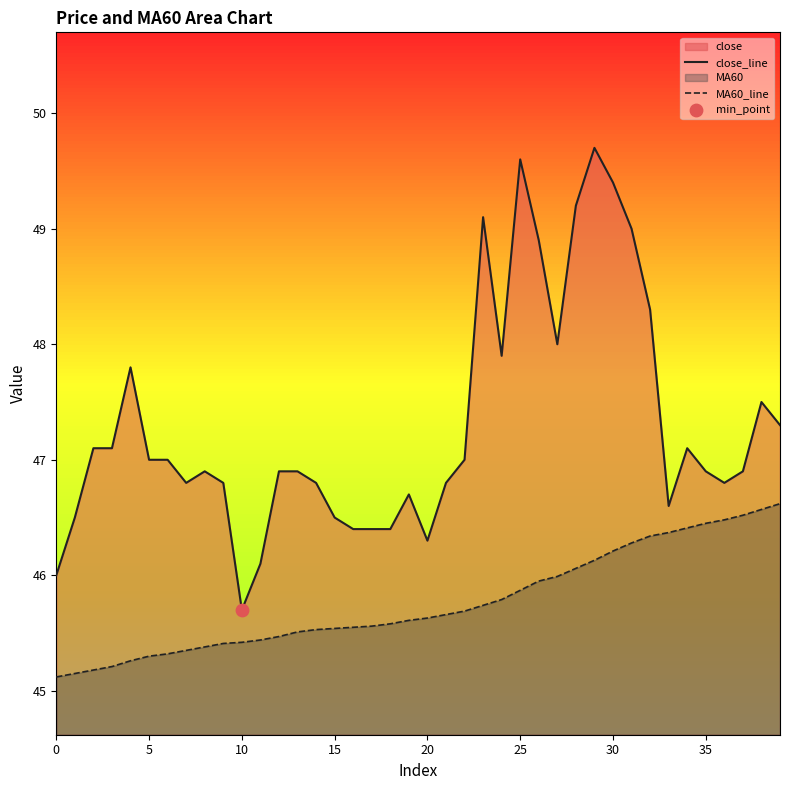

At how many categories does at least one series exceed 46?

38